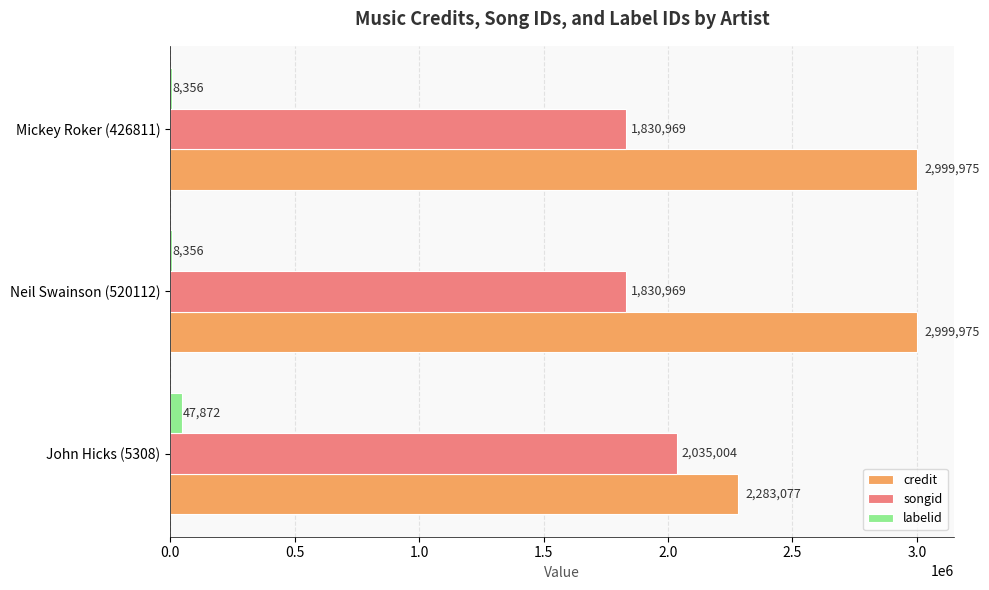

True or false: songid has a value of 3294398 at Neil Swainson (520112).

False